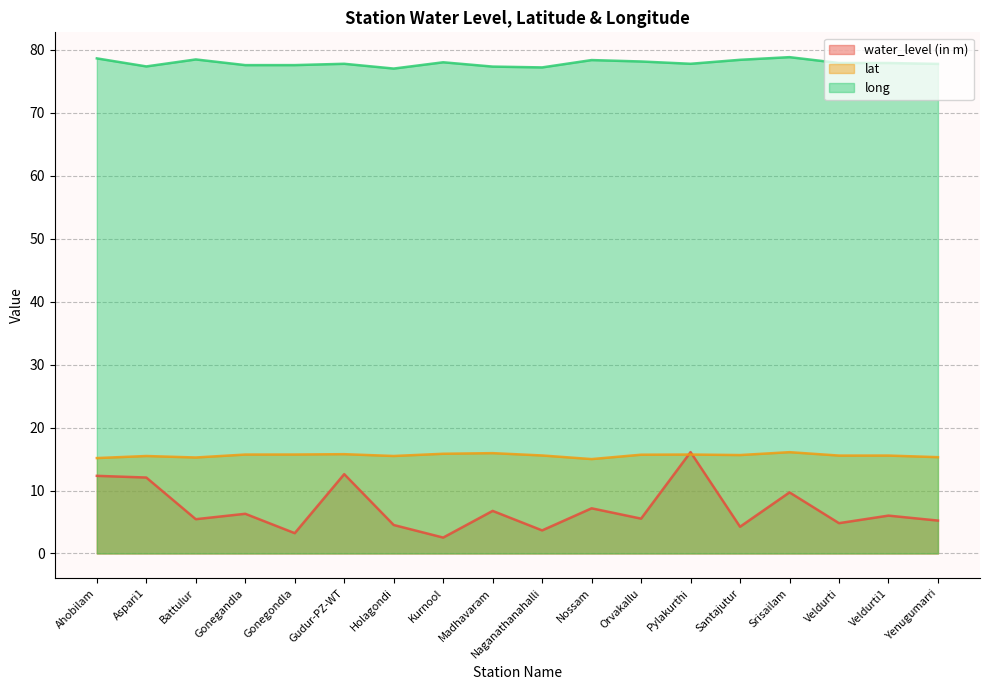

At which label does water_level (in m) reach its peak?

Pylakurthi